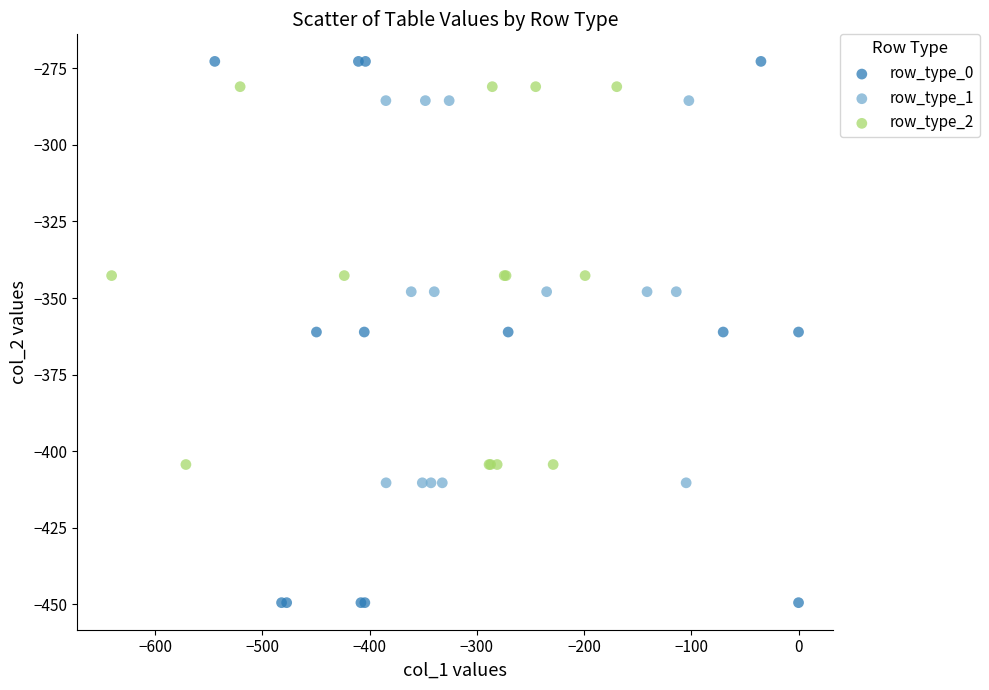

What are all the series names shown in the legend?

row_type_0, row_type_1, row_type_2